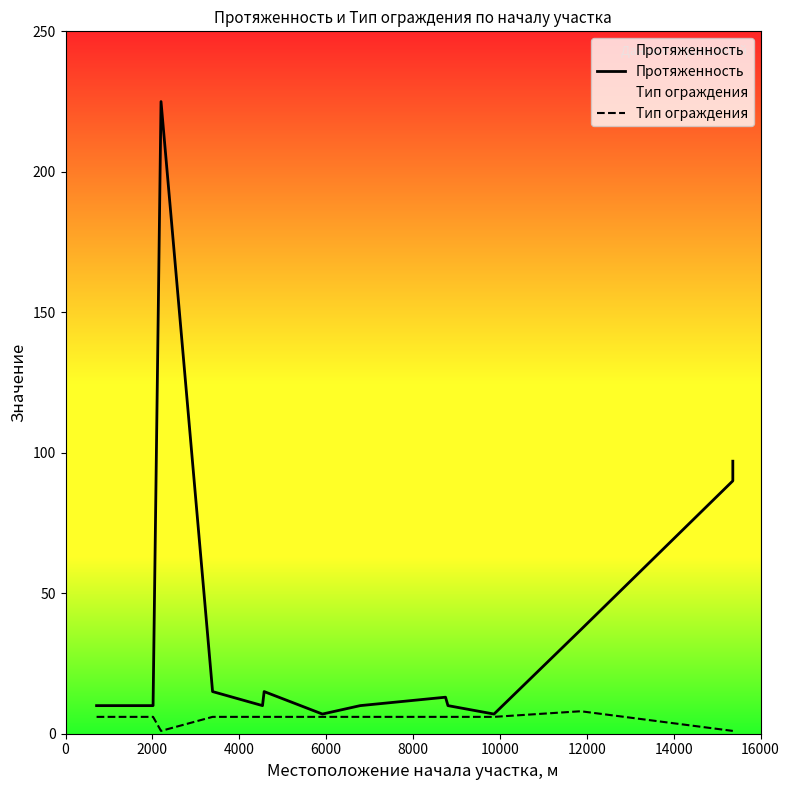

True or false: Тип ограждения has more than 1 points higher than both neighbors.

False